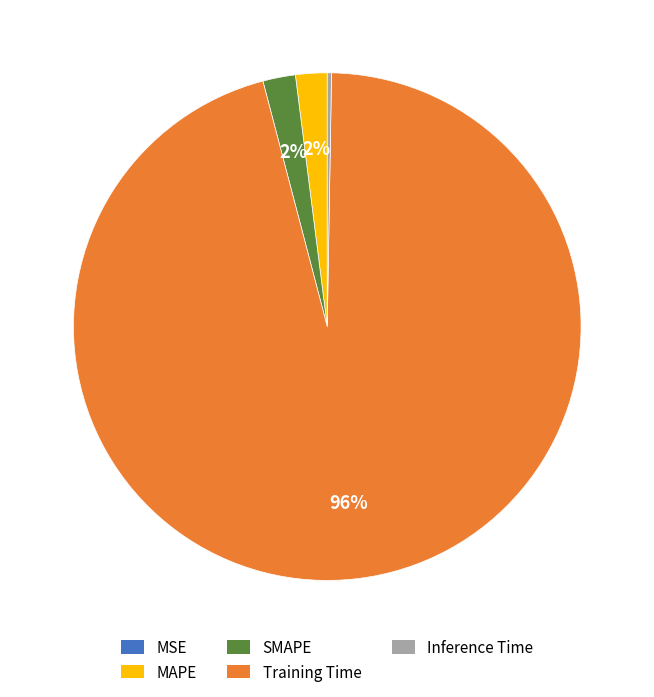

Do Training Time and SMAPE together represent more than half of the pie?

Yes